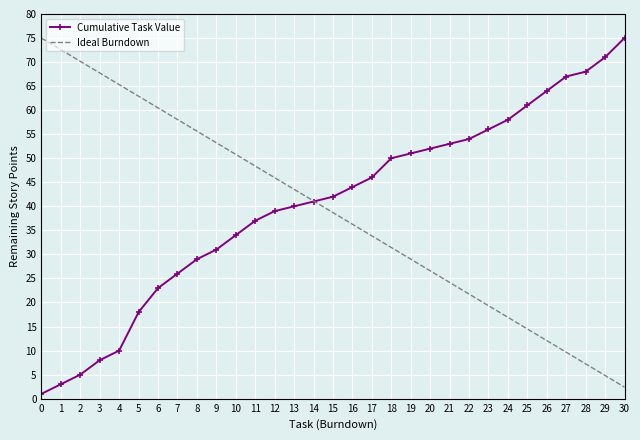

List the labels in order of Ideal Burndown value, smallest first.

30, 29, 28, 27, 26, 25, 24, 23, 22, 21, 20, 19, 18, 17, 16, 15, 14, 13, 12, 11, 10, 9, 8, 7, 6, 5, 4, 3, 2, 1, 0